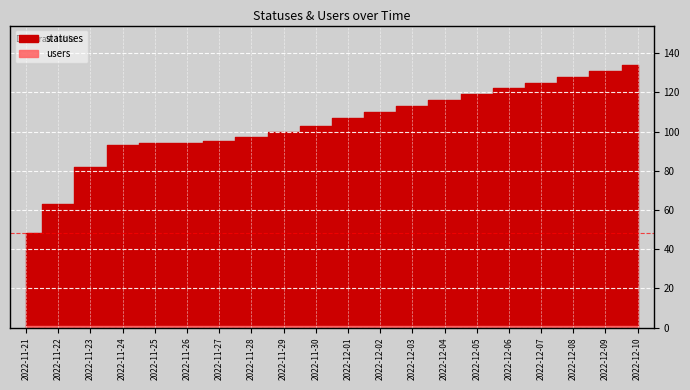

What is the sum of all users values?

20